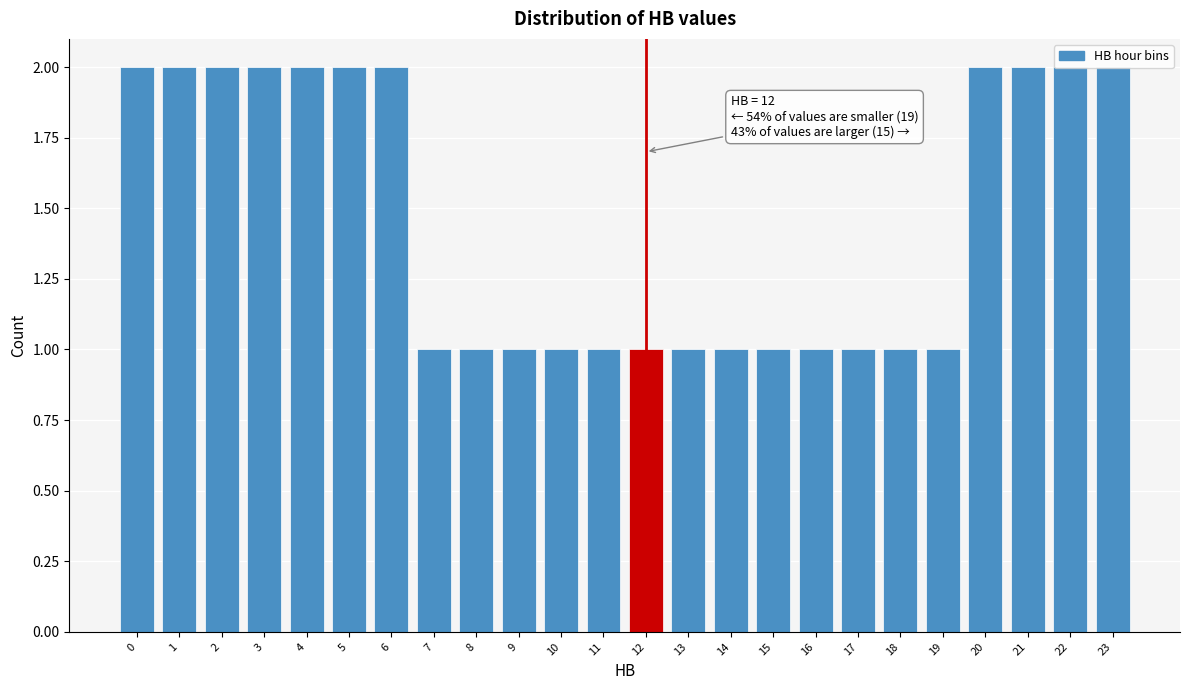

What is the change in value from 12 to 21?

+1